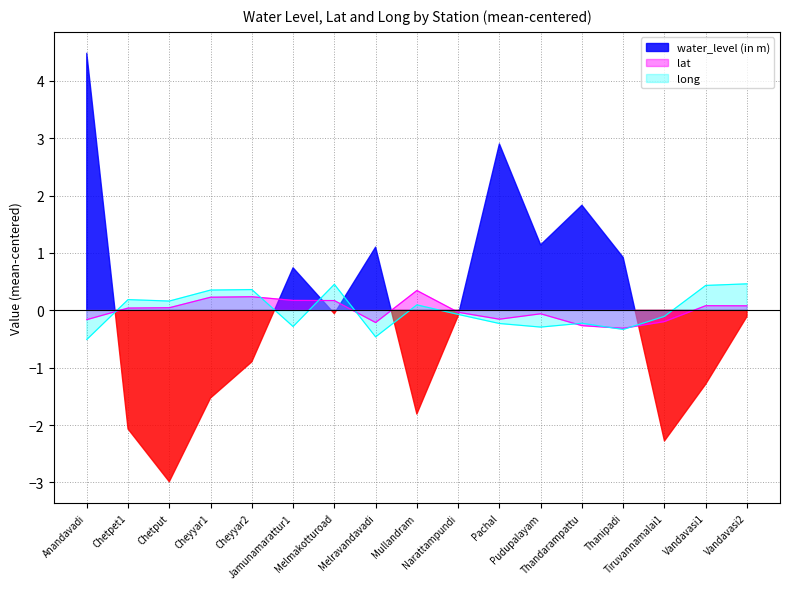

Where does the lat series first go above 0?

Chetpet1